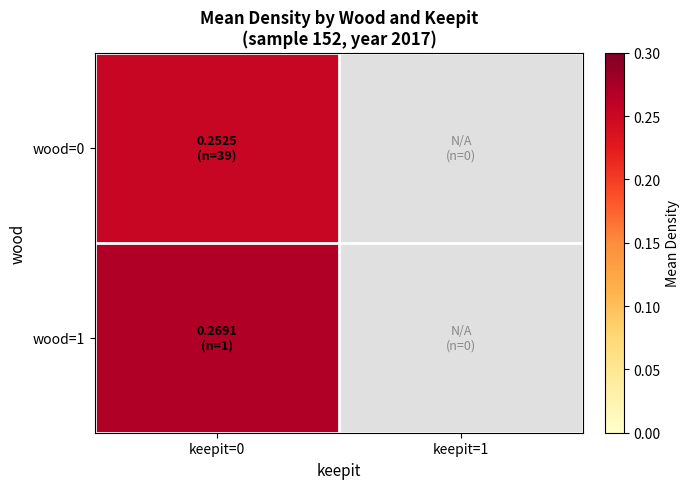

Count the number of data series in this chart.

2